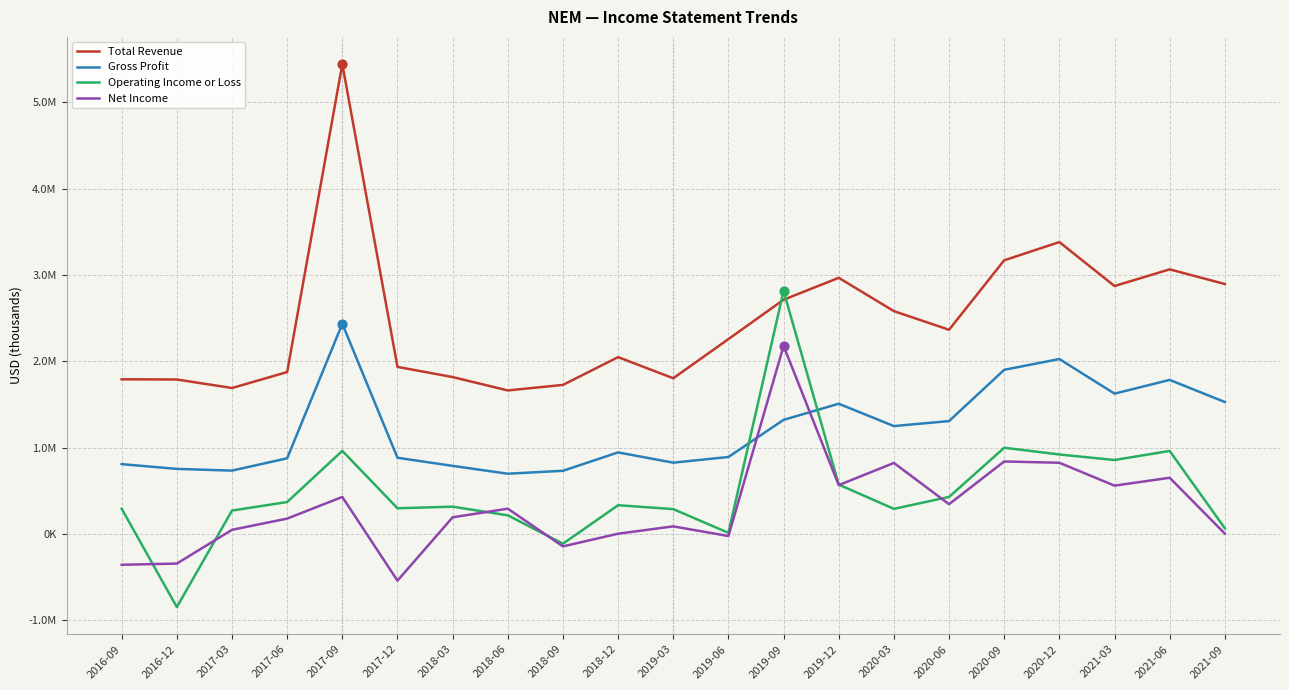

Which series has the largest total across all categories?

Total Revenue